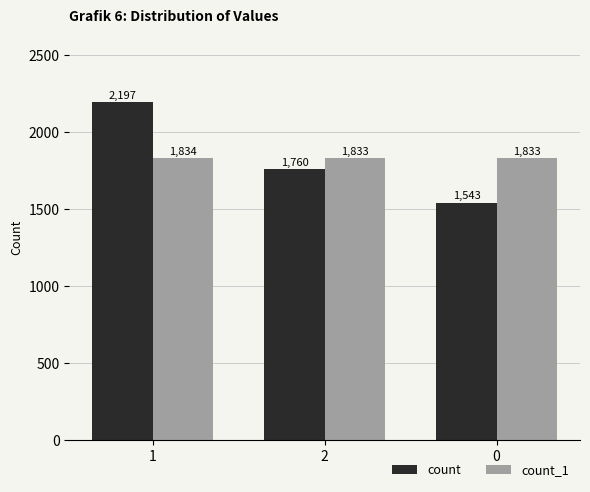

Reading left to right, list all the values displayed in this chart.

count: 1=2197	2=1760	0=1543
count_1: 1=1834	2=1833	0=1833